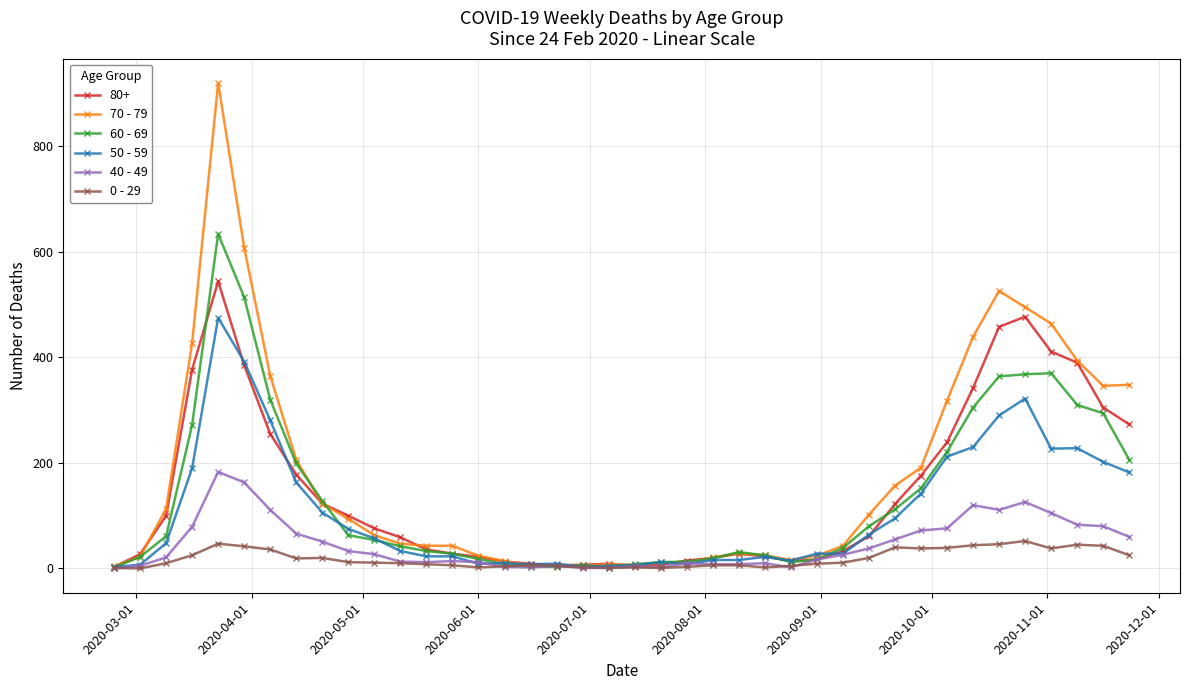

How many distinct data groups are displayed?

6